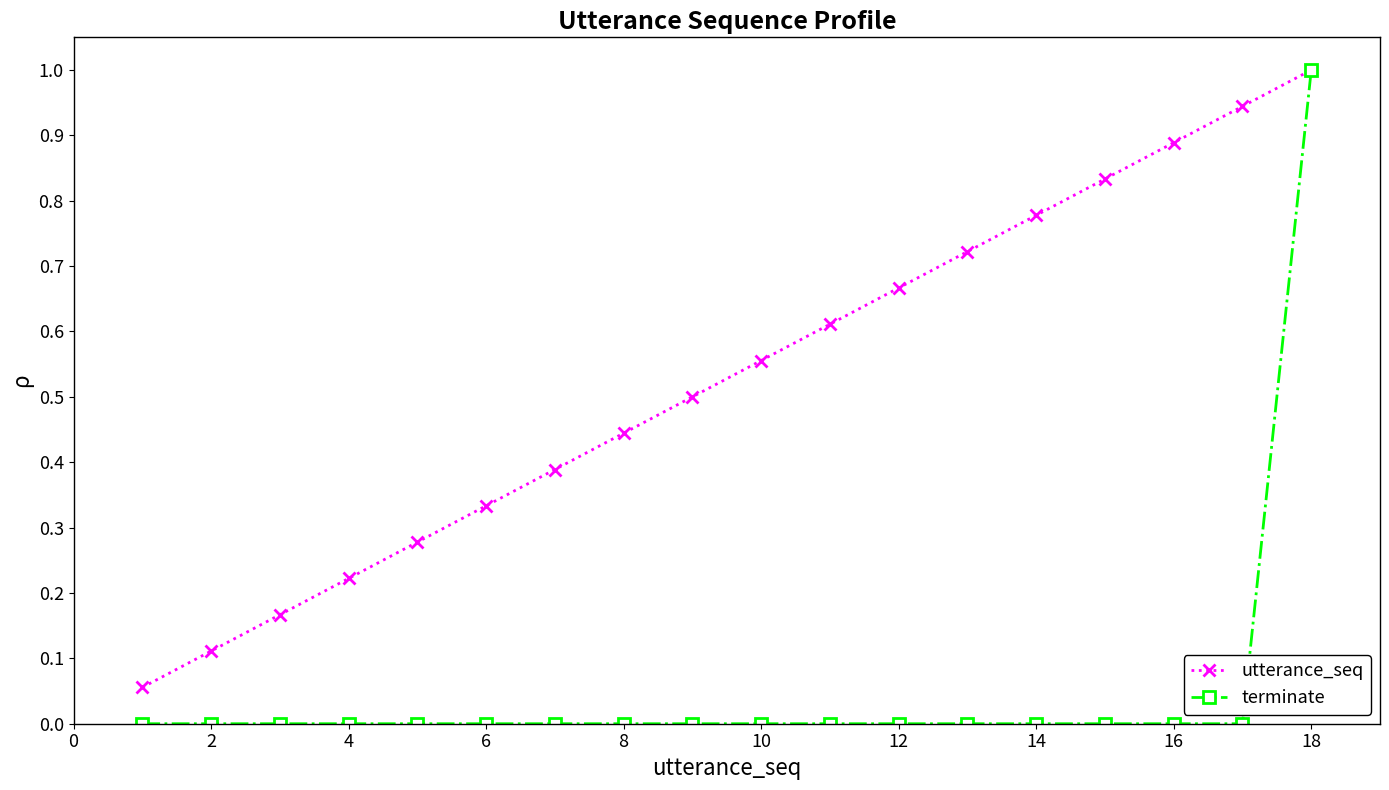

Which series has the largest range (max minus min)?

terminate